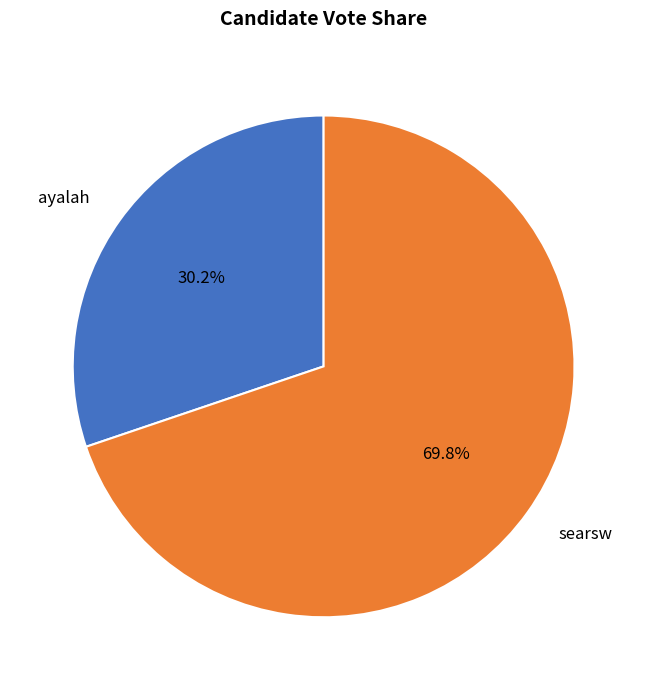

What is the smallest slice in the pie chart?

ayalah